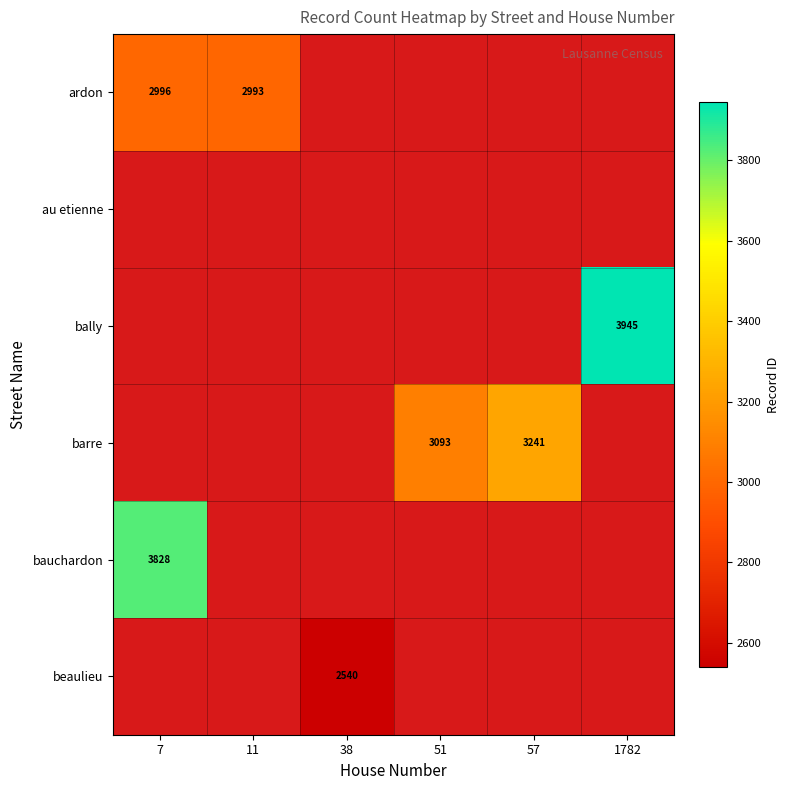

The value of beaulieu at 38 is 1025.1. True or false?

False